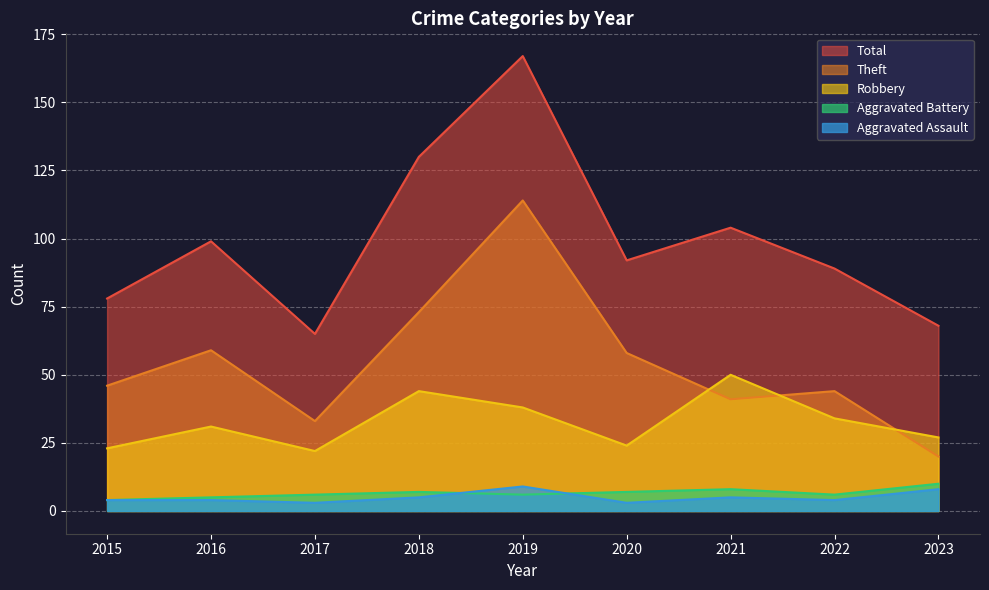

Which category has the highest value in the Theft series?

2019